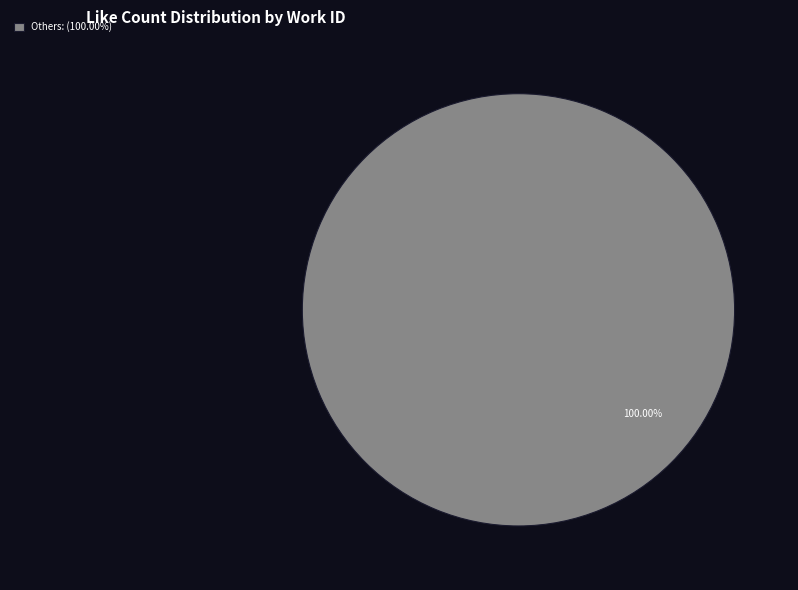

Rank the categories by value from lowest to highest.

Others: (100.00%)